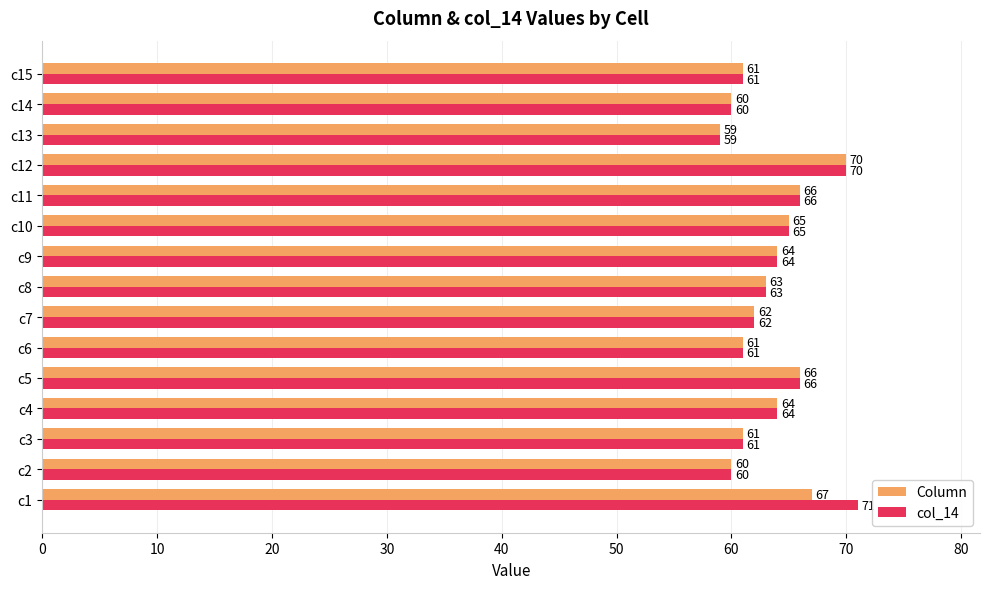

Is it true that col_14 equals 89 at c15?

False